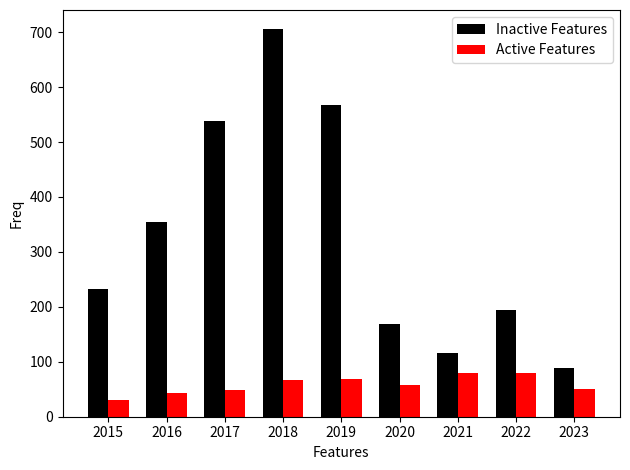

Which series has the widest spread of values?

Inactive Features